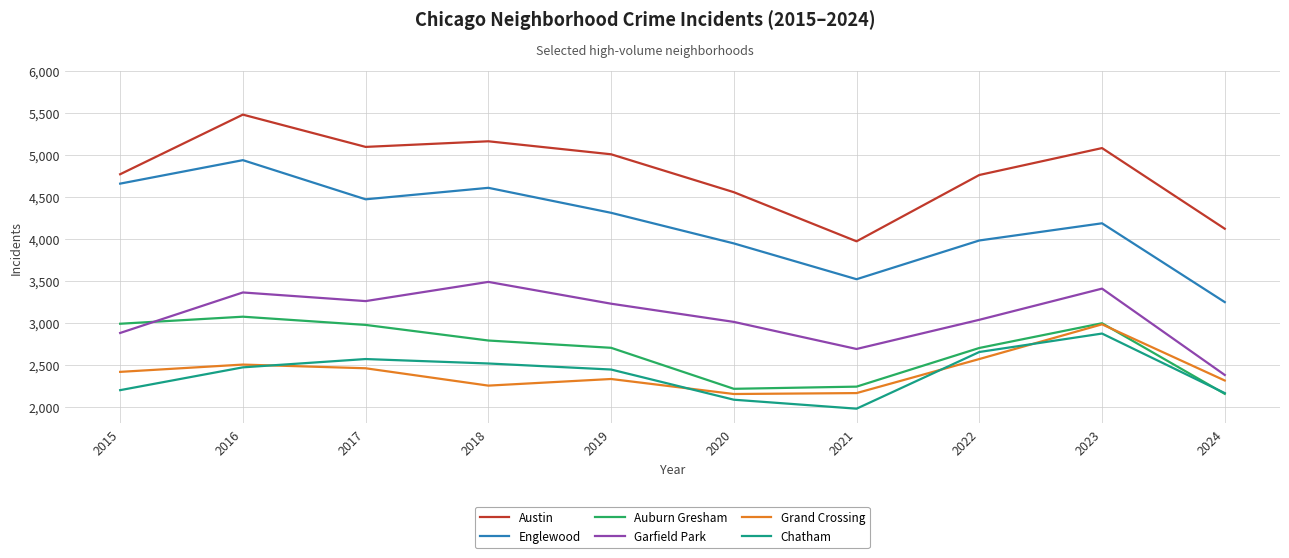

True or false: Englewood and Garfield Park intersect in this chart.

False